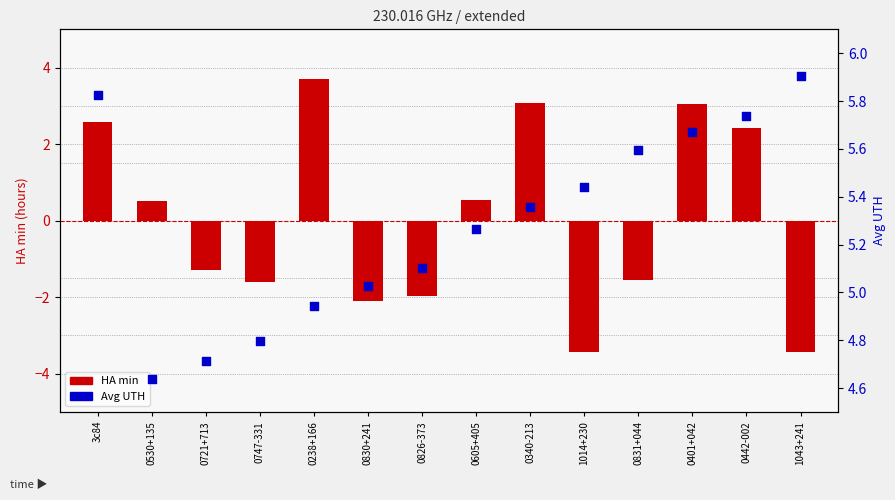

Which series has the largest total across all categories?

Avg UTH